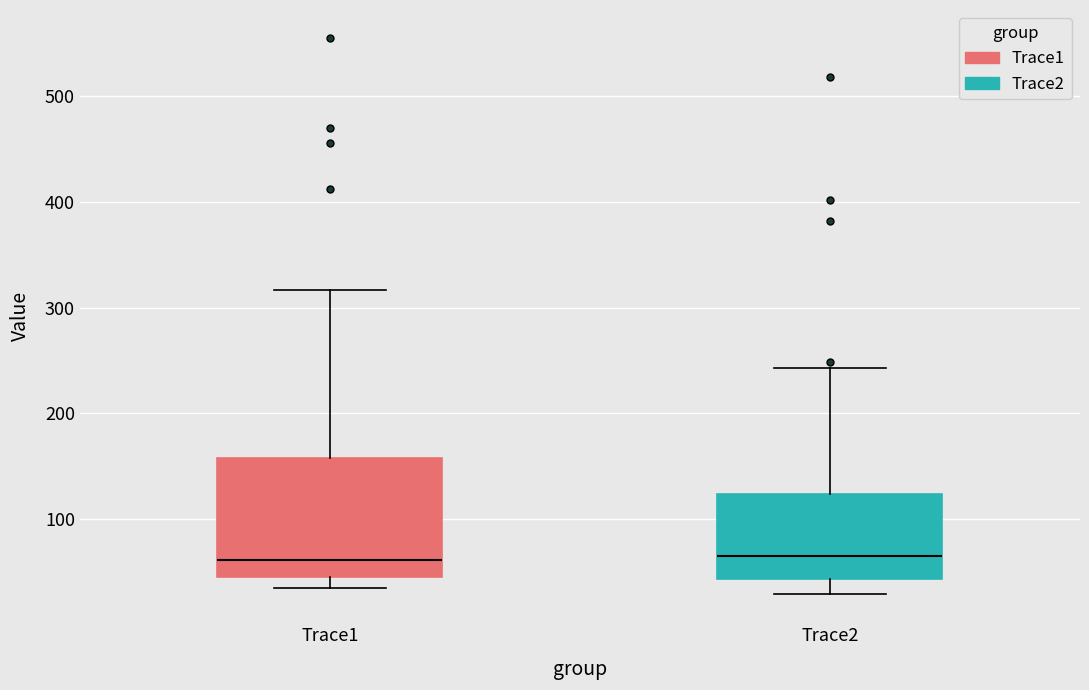

Reading left to right, transcribe this box plot: for each box, give where its median line is, the range the box spans, and where its two whiskers end, as read against the y-axis. The values are not printed on the chart, so give them approximately, as read against the axis.

Trace1: median 60, box 40 to 160, whiskers 30 to 320
Trace2: median 60, box 40 to 120, whiskers 30 to 240